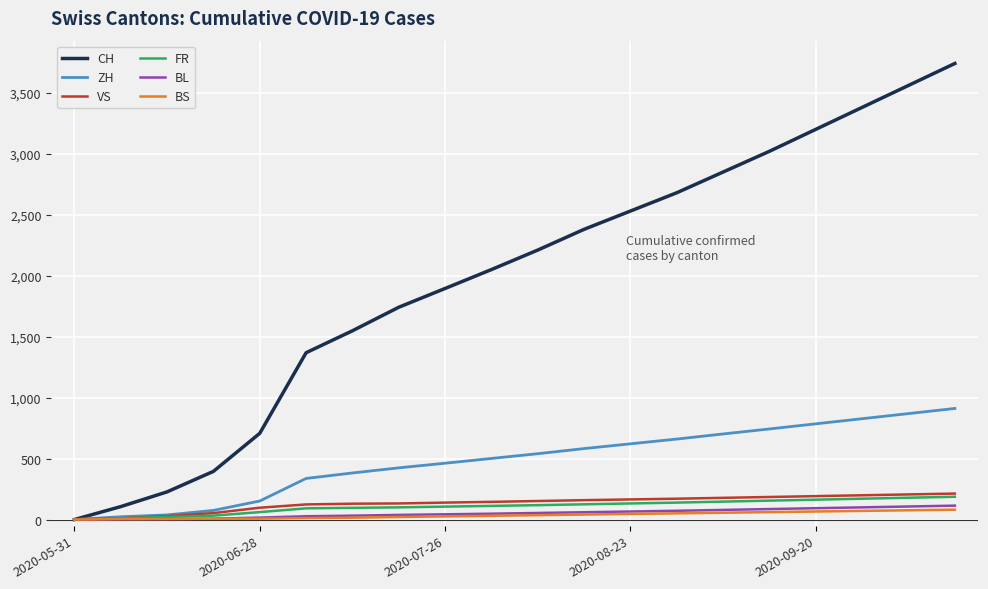

What is the maximum value shown in the chart?

3740